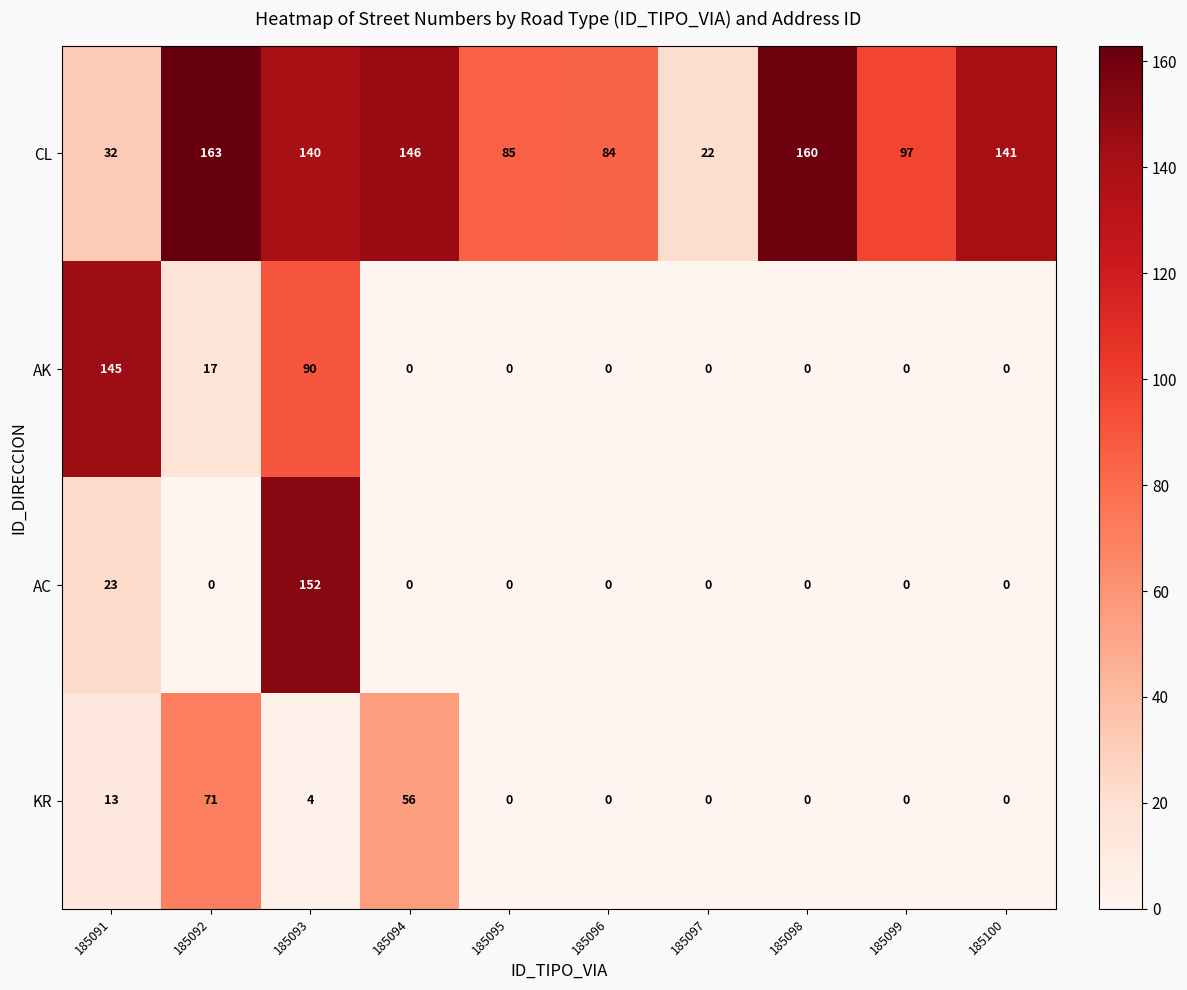

What value does the CL series have at 185096, to the nearest 5?

85